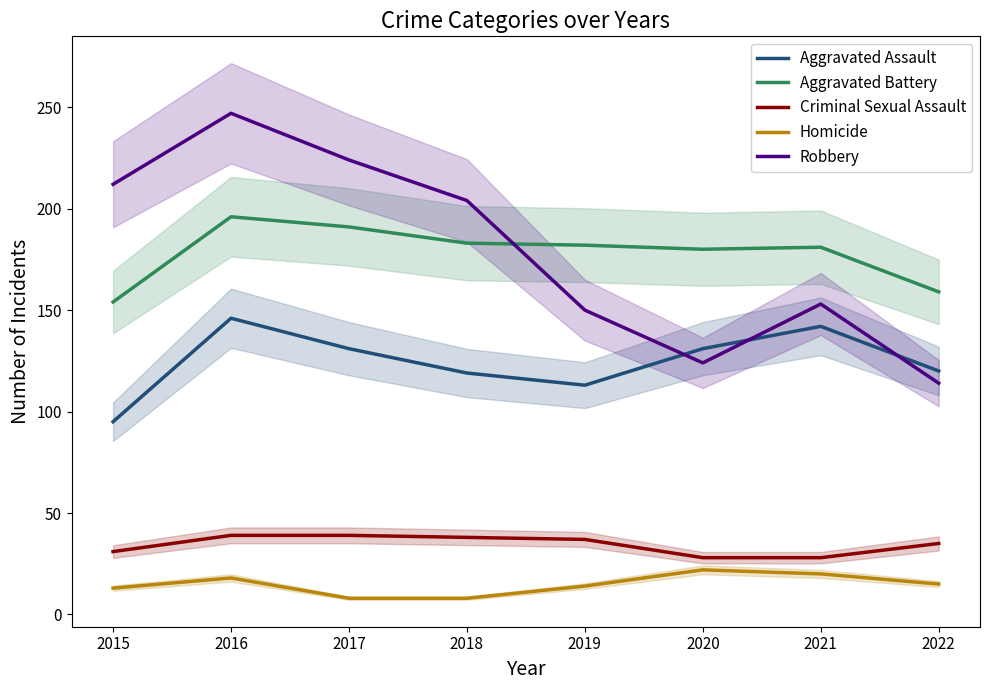

What is the sum of the Homicide values at 2022 and 2016?

33